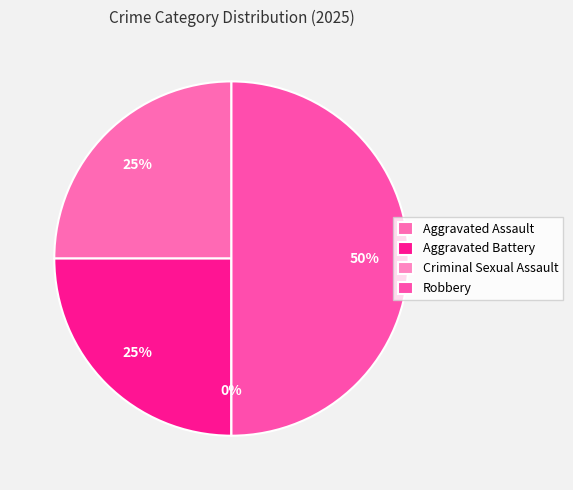

What is the largest slice in the pie chart?

Robbery